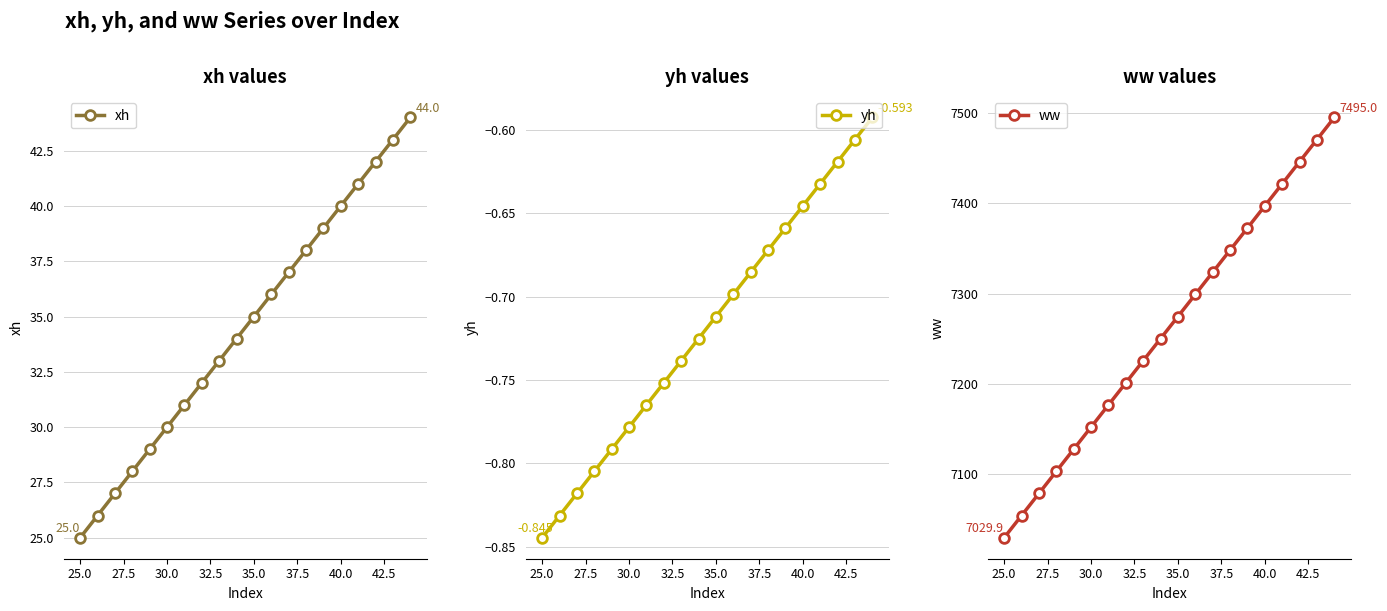

The value of xh at 25.0 is 33. True or false?

False